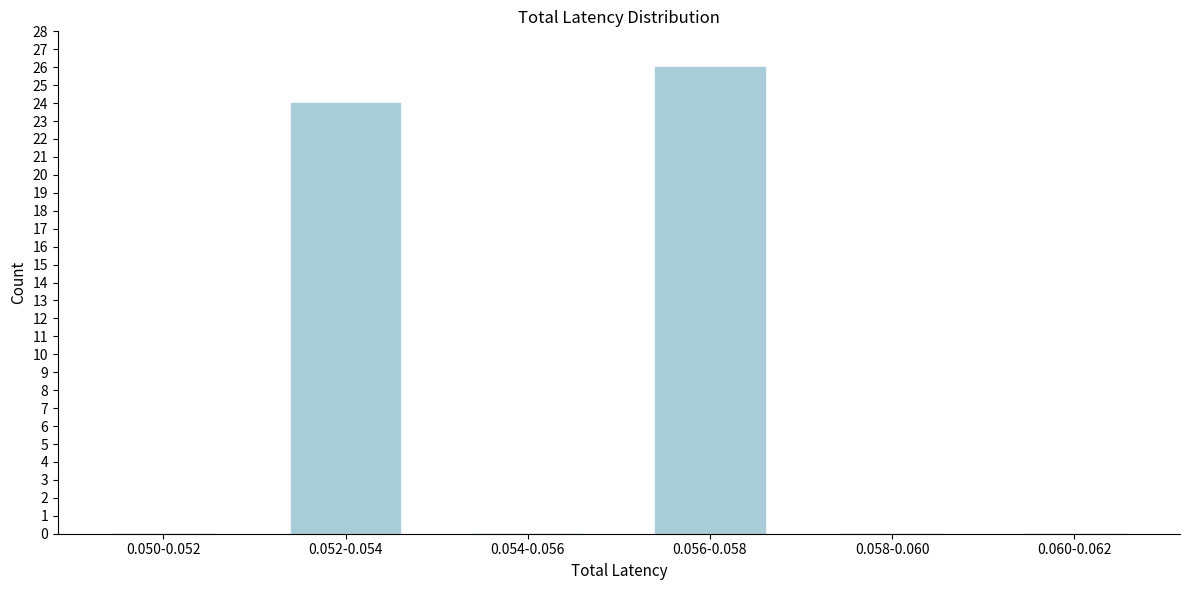

Reading left to right, extract all data points from this chart.

0.050-0.052=0	0.052-0.054=24	0.054-0.056=0	0.056-0.058=26	0.058-0.060=0	0.060-0.062=0